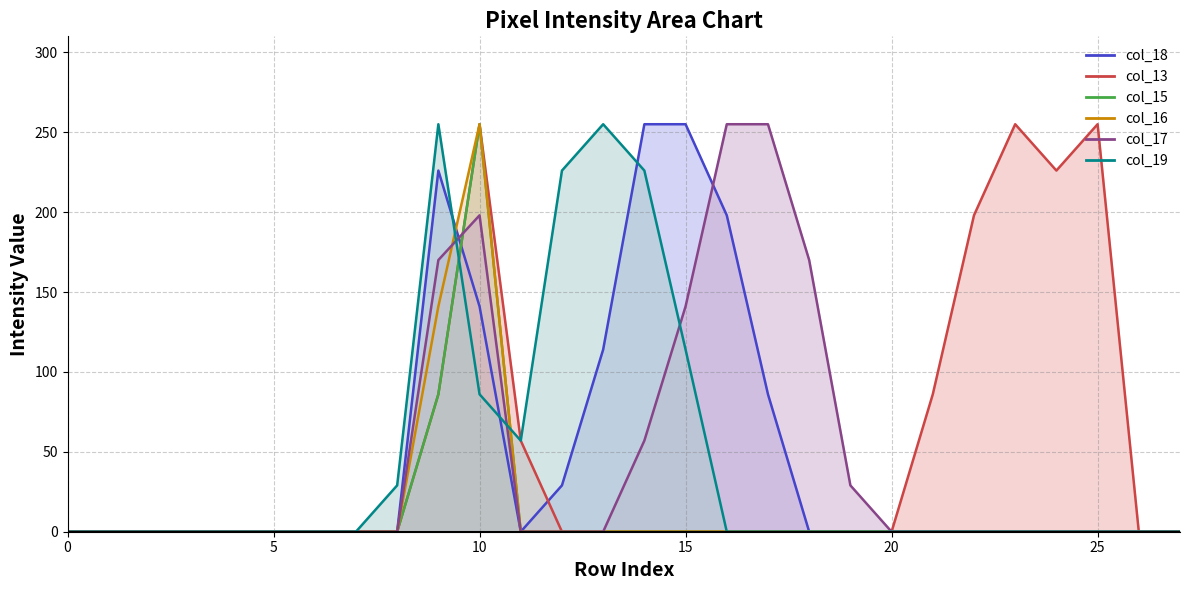

Reading left to right, extract all data points from this chart.

col_18_line: 0	0	0	0	0	0	0	0	0	226	141	0	29	114	255	255	198	86	0	0	0	0	0	0	0	0	0	0
col_13_line: 0	0	0	0	0	0	0	0	0	86	255	57	0	0	0	0	0	0	0	0	0	86	198	255	226	255	0	0
col_15_line: 0	0	0	0	0	0	0	0	0	86	255	0	0	0	0	0	0	0	0	0	0	0	0	0	0	0	0	0
col_16_line: 0	0	0	0	0	0	0	0	0	141	255	0	0	0	0	0	0	0	0	0	0	0	0	0	0	0	0	0
col_17_line: 0	0	0	0	0	0	0	0	0	170	198	0	0	0	57	141	255	255	170	29	0	0	0	0	0	0	0	0
col_19_line: 0	0	0	0	0	0	0	0	29	255	86	57	226	255	226	114	0	0	0	0	0	0	0	0	0	0	0	0